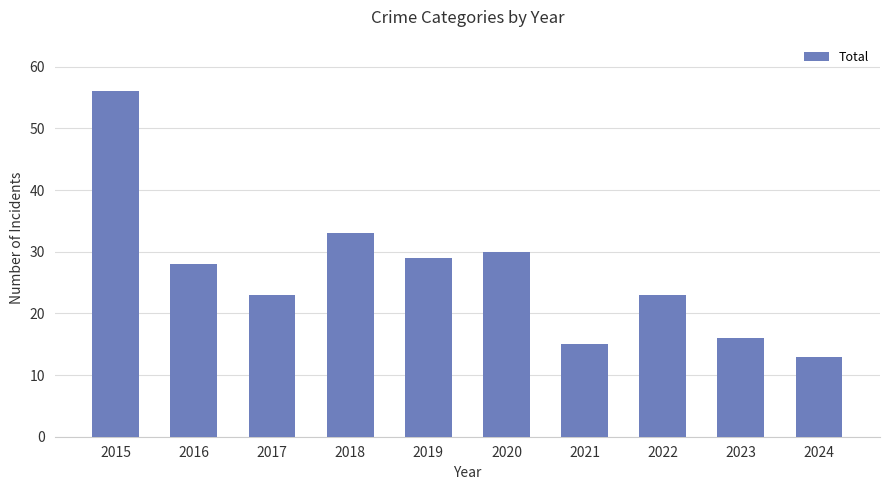

What is the difference between the values at 2016 and 2023?

12